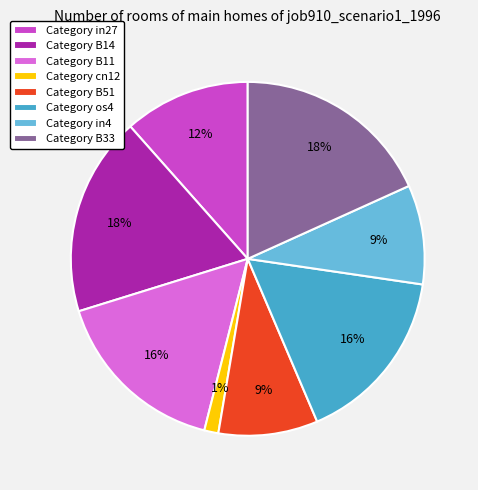

Between Category cn12 and Category B51, which is larger?

Category B51